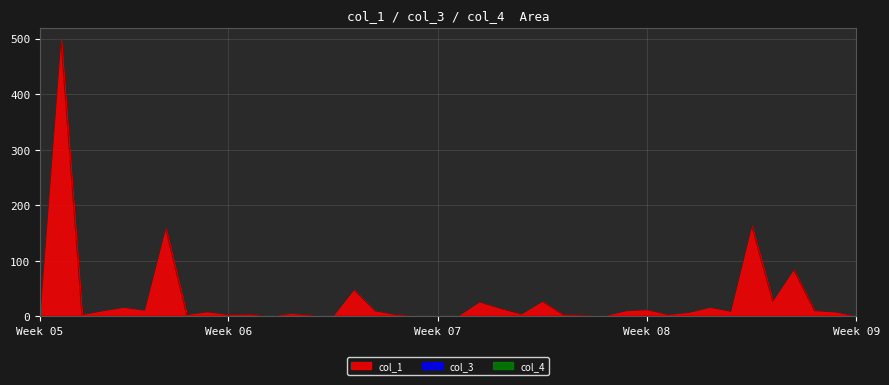

Reading left to right, what are all the values shown in this chart?

col_1: 0=0.0	1=497.8	2=3.0	3=9.9	4=16.0	5=10.9	6=158.4	7=3.0	8=8.0	9=3.0	10=4.0	11=0.1	12=5.0	13=2.0	14=0.0	15=48.0	16=9.9	17=3.0	18=0.9	19=1.1	20=1.0	21=25.8	22=14.1	23=4.0	24=26.9	25=2.9	26=2.1	27=1.0	28=9.9	29=11.9	30=3.0	31=7.0	32=16.0	33=9.0	34=162.4	35=27.0	36=83.7	37=10.1	38=7.8	39=0.1
col_3: 0=0.0	1=0.0	2=0.0	3=0.0	4=0.0	5=0.0	6=0.0	7=0.0	8=0.0	9=0.0	10=0.0	11=0.0	12=0.0	13=0.0	14=0.0	15=0.0	16=0.0	17=0.0	18=0.0	19=0.0	20=0.0	21=0.0	22=0.0	23=0.0	24=0.0	25=0.0	26=0.0	27=0.0	28=0.0	29=0.0	30=0.0	31=0.0	32=0.0	33=0.0	34=0.0	35=0.0	36=0.0	37=0.0	38=0.0	39=0.0
col_4: 0=0.0	1=0.0	2=0.0	3=0.0	4=0.0	5=0.0	6=0.0	7=0.0	8=0.0	9=0.0	10=0.0	11=0.0	12=0.0	13=0.0	14=0.0	15=0.0	16=0.0	17=0.0	18=0.0	19=0.0	20=0.0	21=0.0	22=0.0	23=0.0	24=0.0	25=0.0	26=0.0	27=0.0	28=0.0	29=0.0	30=0.0	31=0.0	32=0.0	33=0.0	34=0.0	35=0.0	36=0.0	37=0.0	38=0.0	39=0.0